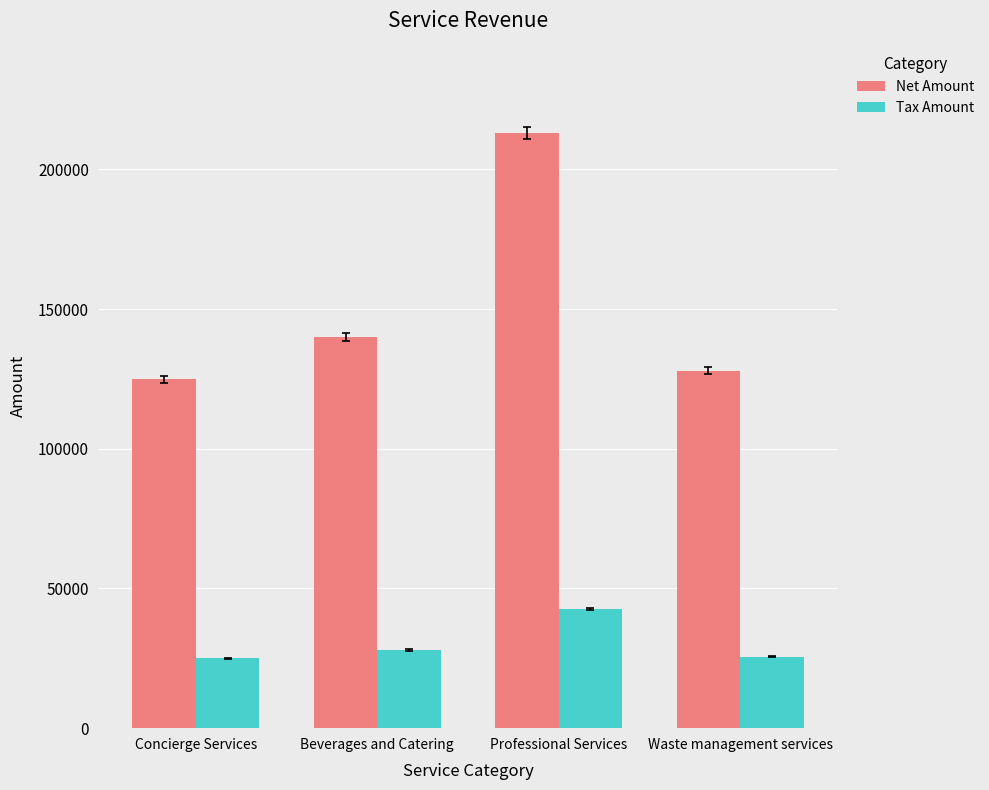

Which series has the largest total across all categories?

Net Amount